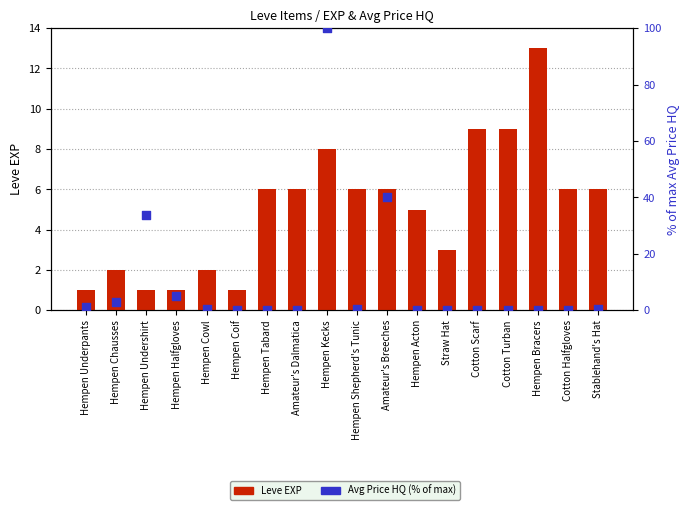

At how many categories does at least one series exceed 92?

1